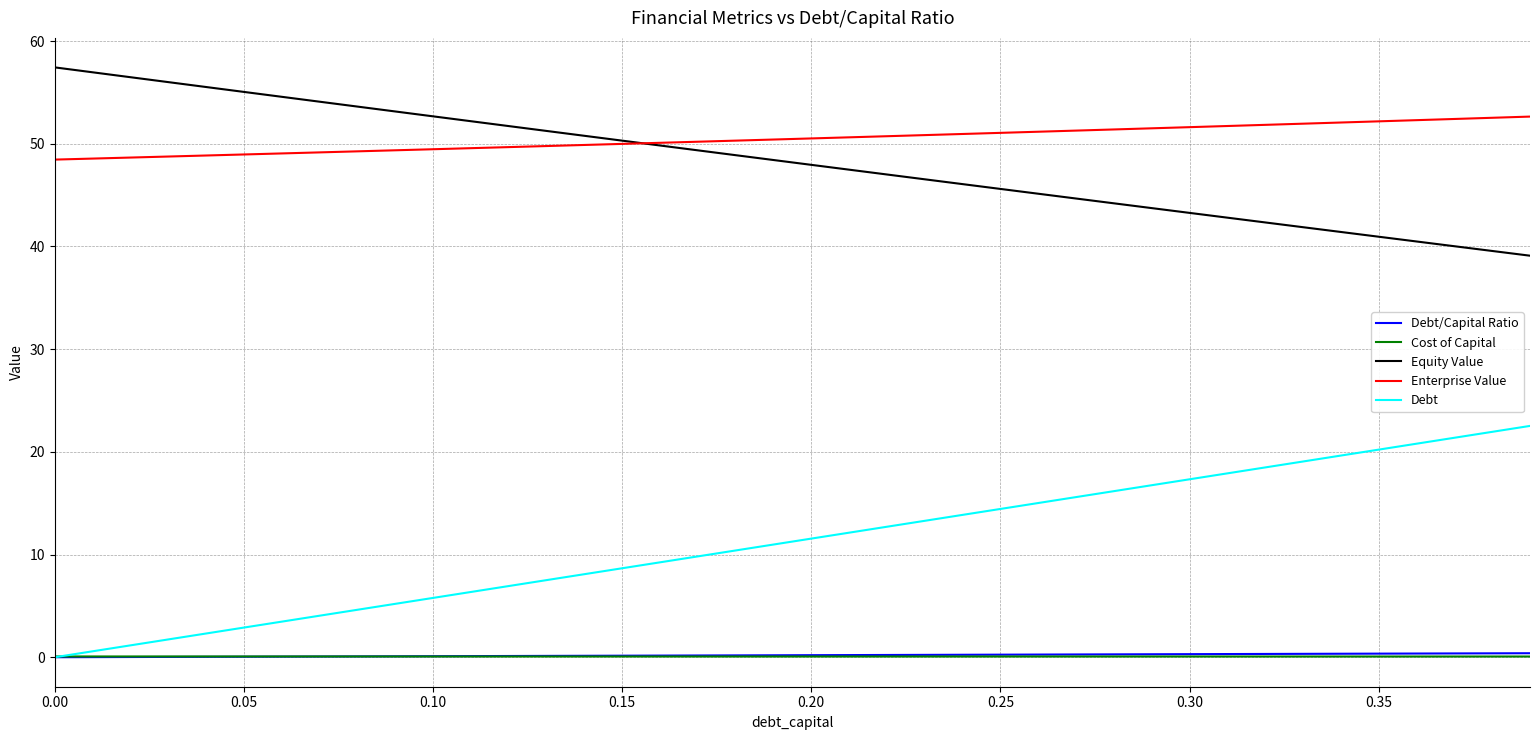

How many series are shown in this chart?

5